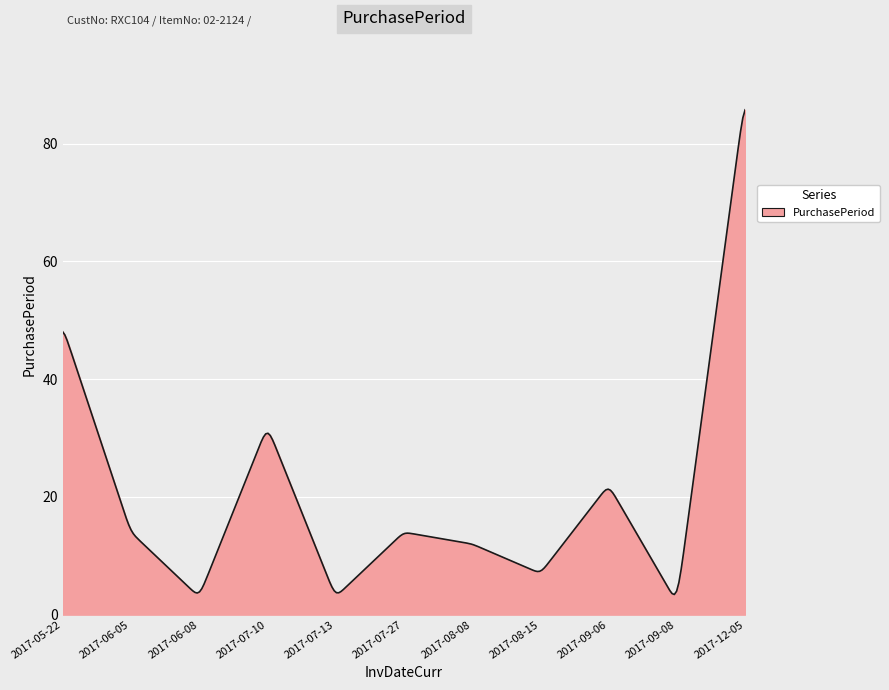

What is the difference between the maximum and minimum values?

82.3